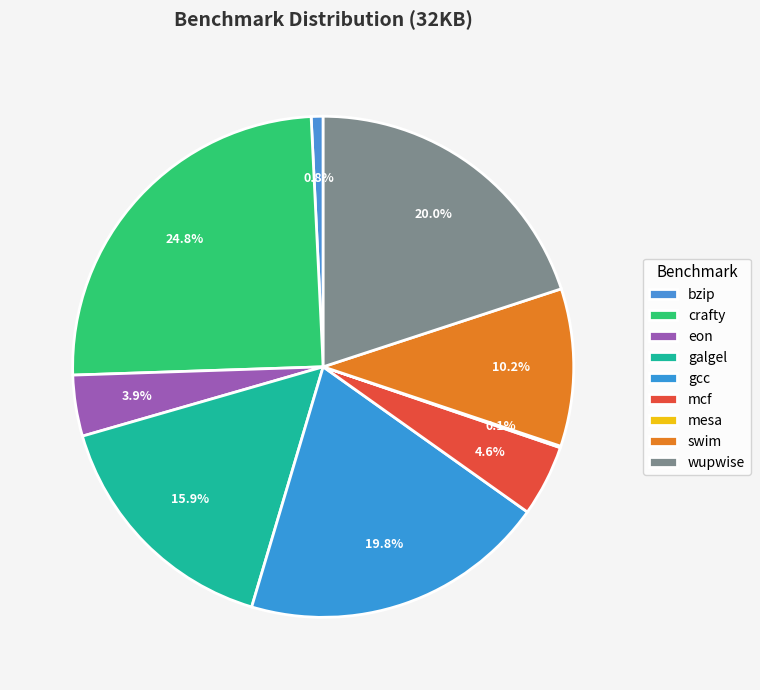

Count the number of slices in the pie.

9